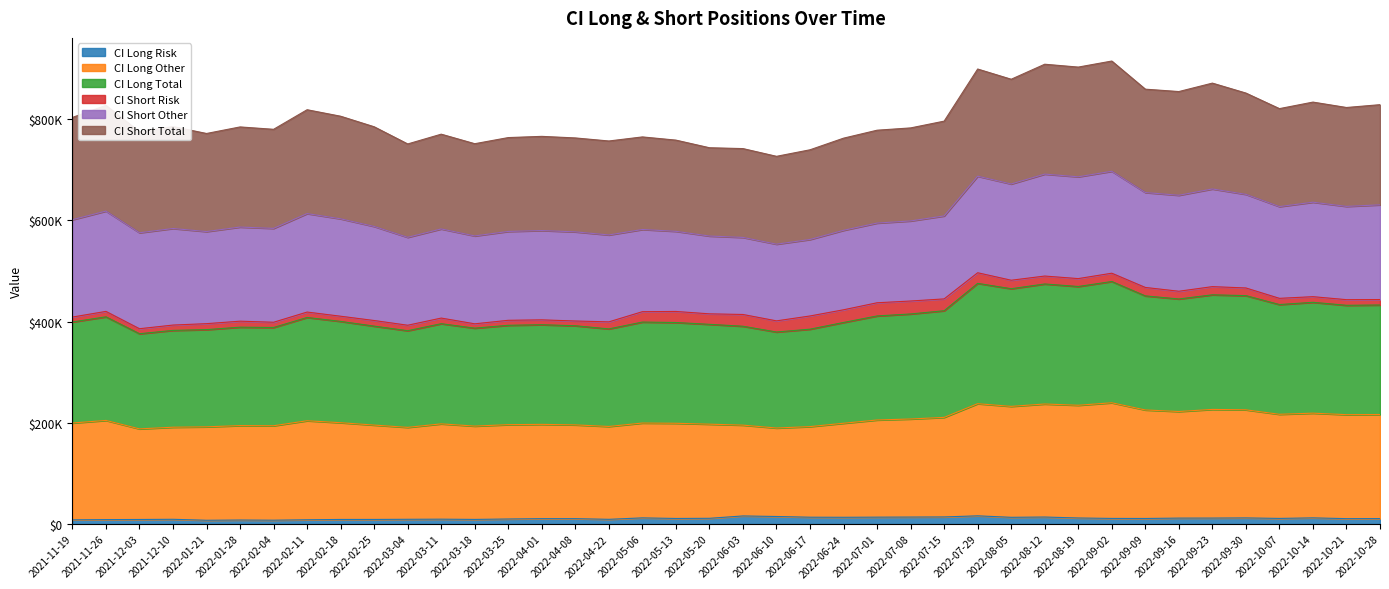

Which series changed the most between 2022-04-01 and 2022-07-29?

CI Long Total